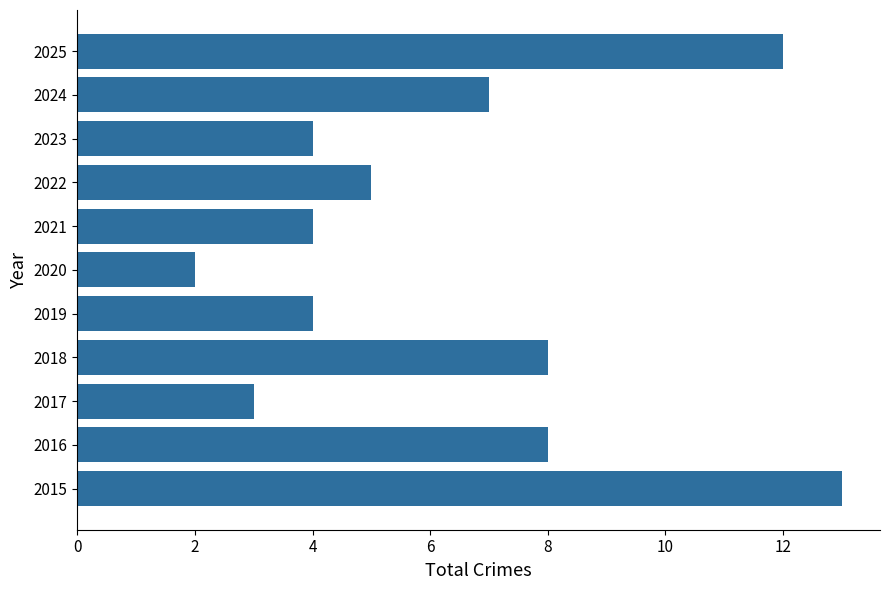

What is the average value?

6